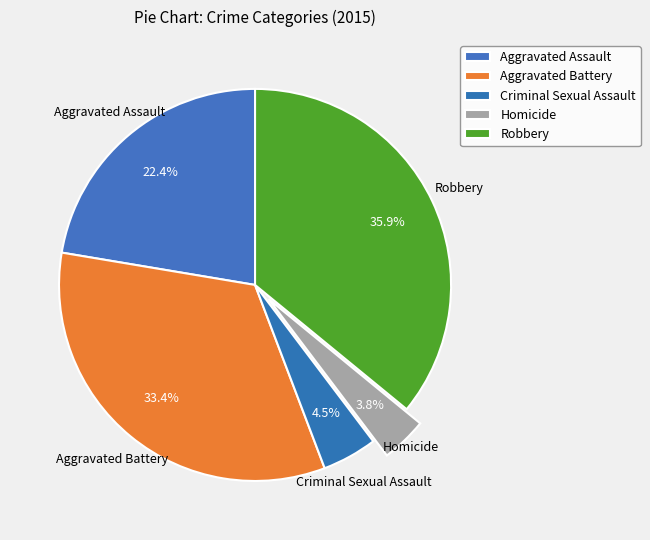

How many slices are in this pie chart?

5